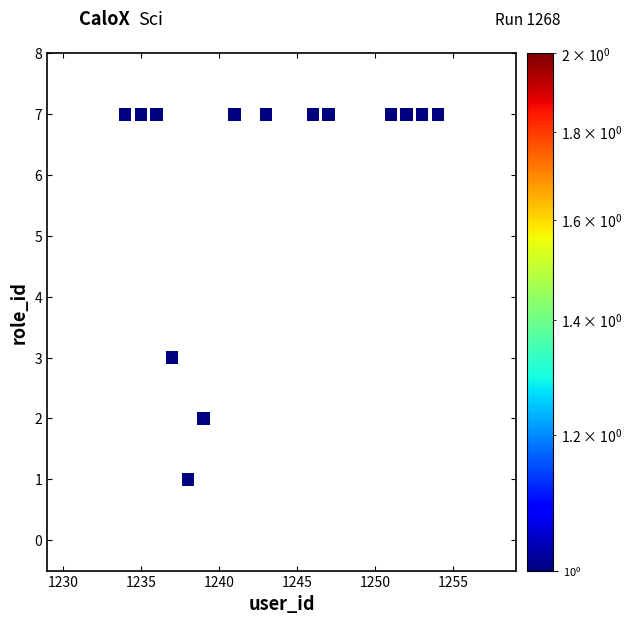

What Y value in the scatter plot is closest to 4?

3